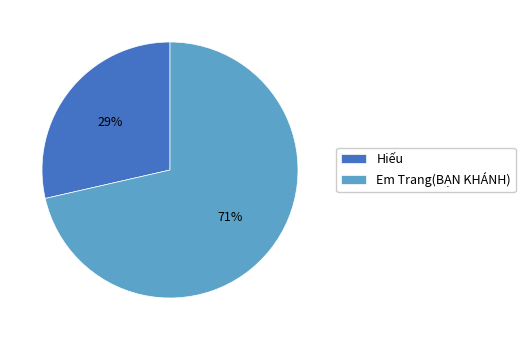

Which category has the biggest portion of the pie?

Em Trang(BẠN KHÁNH)